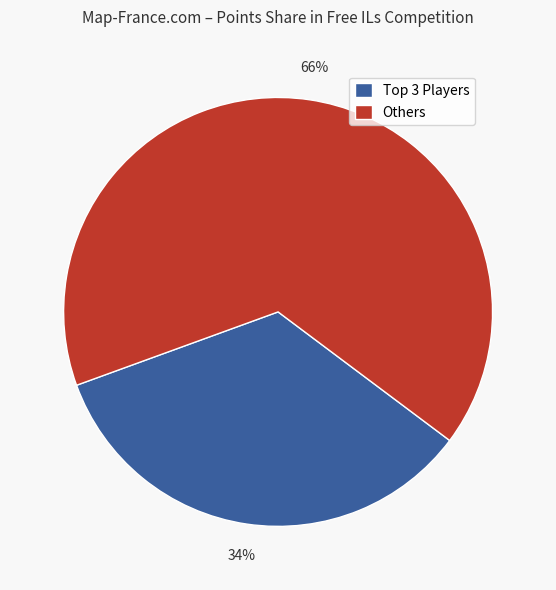

What is the smallest slice in the pie chart?

Top 3 Players